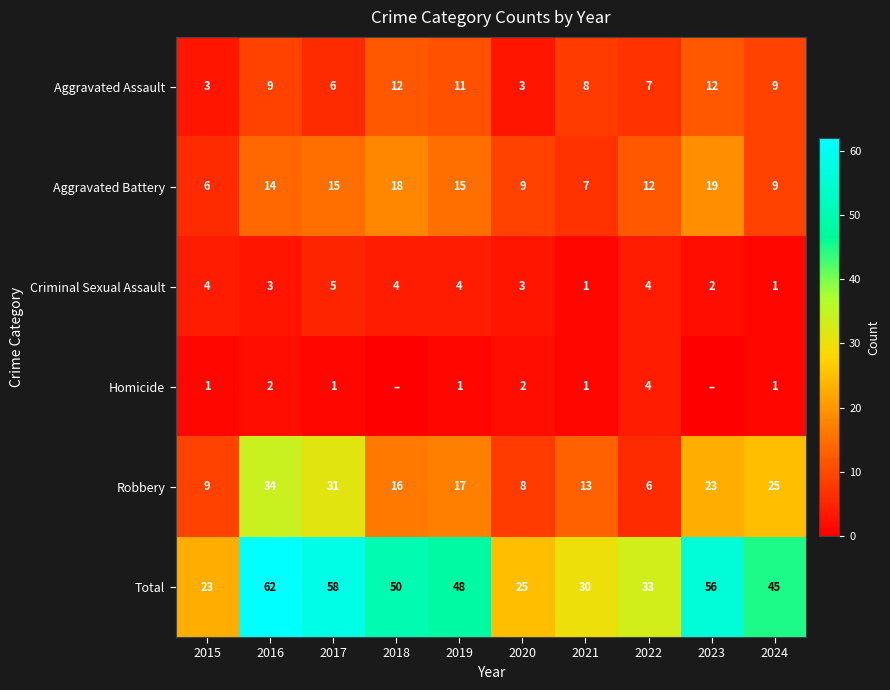

What value does the Criminal Sexual Assault series have at 2018?

4